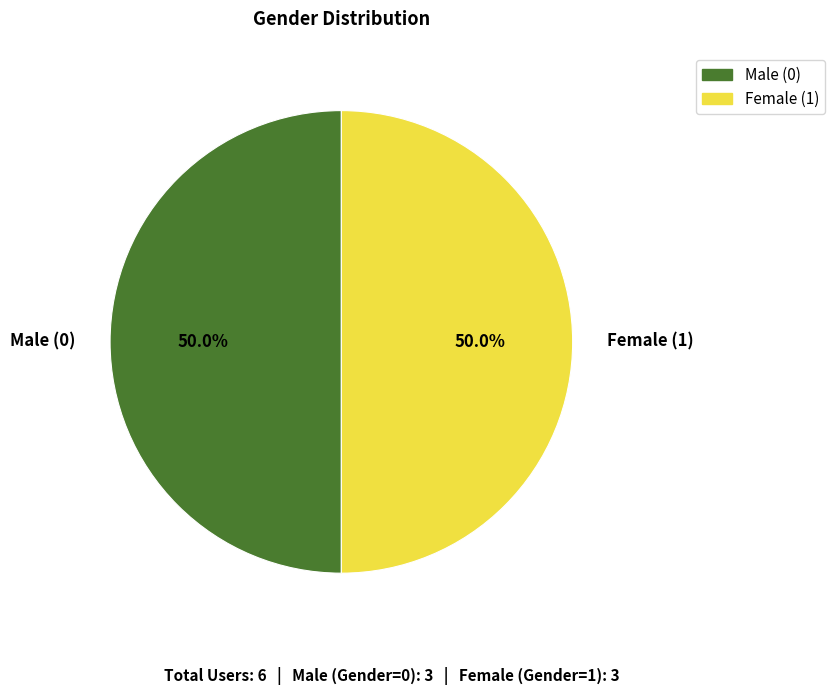

Do Male (0) and Female (1) together represent more than half of the pie?

Yes